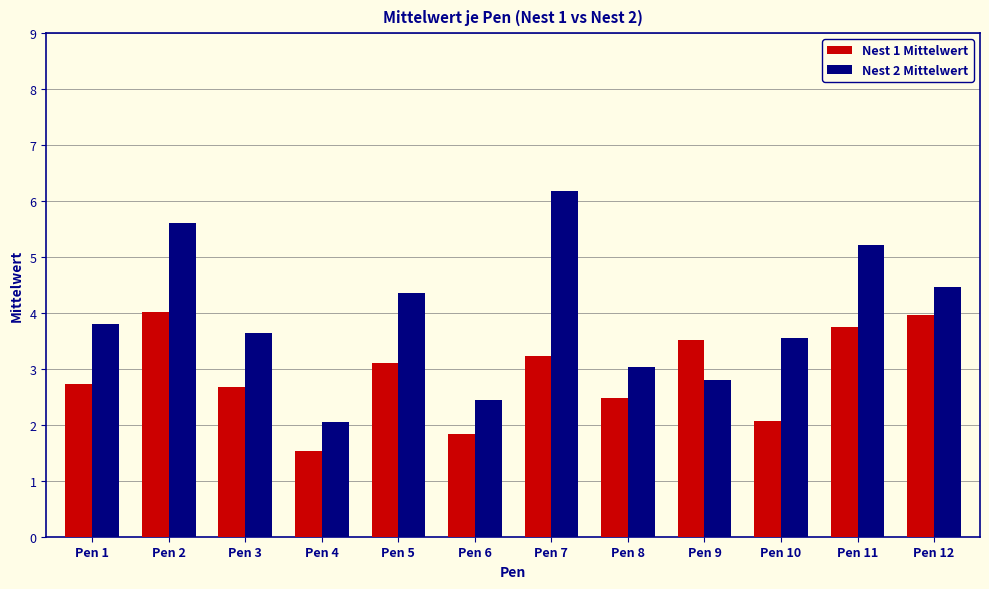

Which series has the largest total across all categories?

Nest 2 Mittelwert